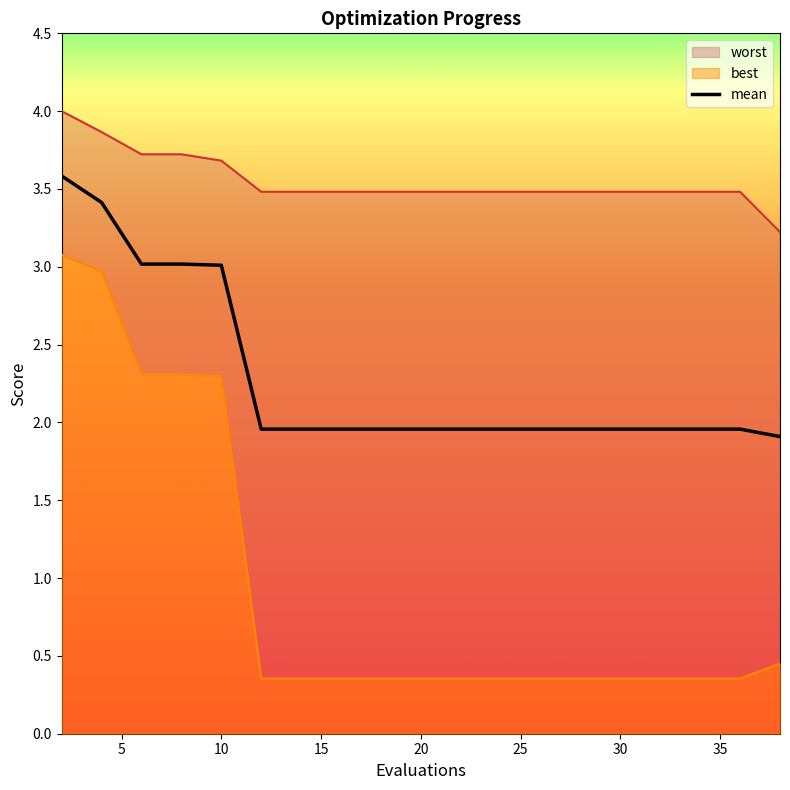

True or false: best has a value of 2.3 at 8.

True